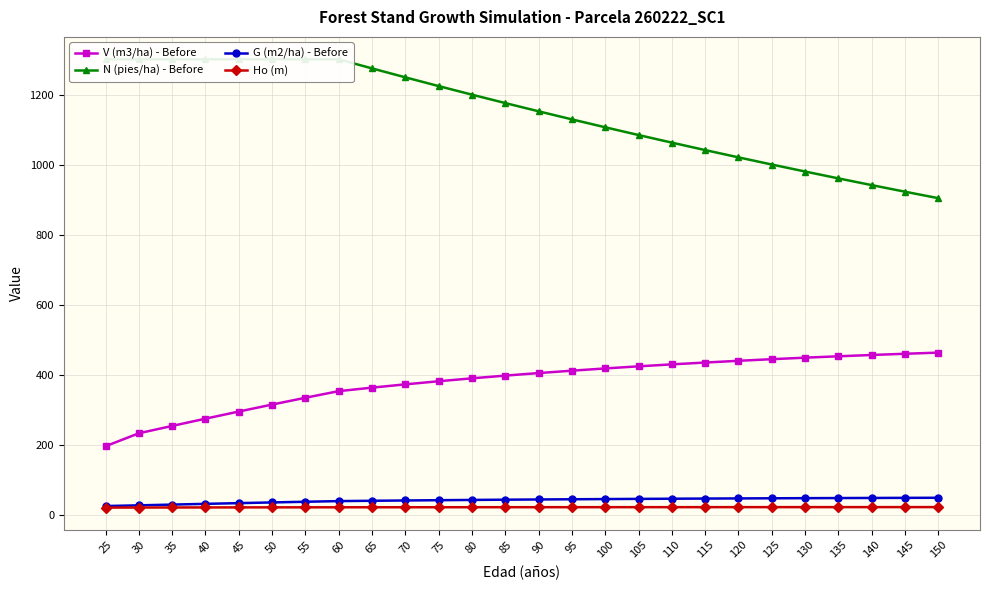

What is the average value of the Ho (m) series?

21.7